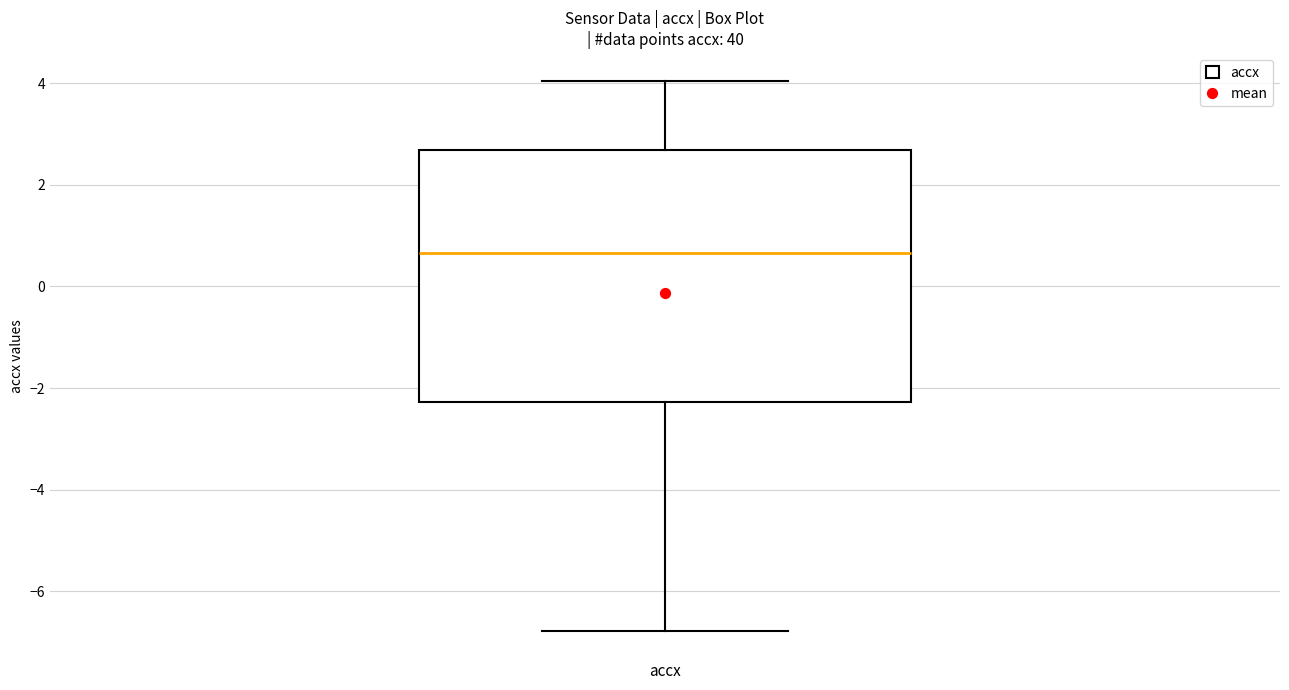

Where does the lower whisker of the box for accx end on the y-axis? The values are not printed on the chart, so give them approximately, as read against the axis.

-6.8